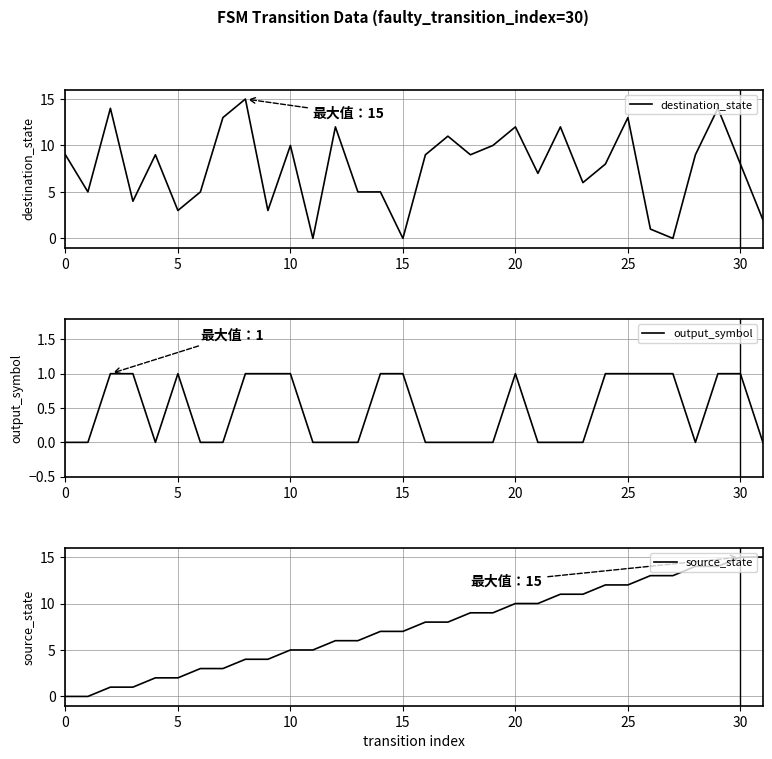

What is the difference between the highest and lowest values at 15?

3